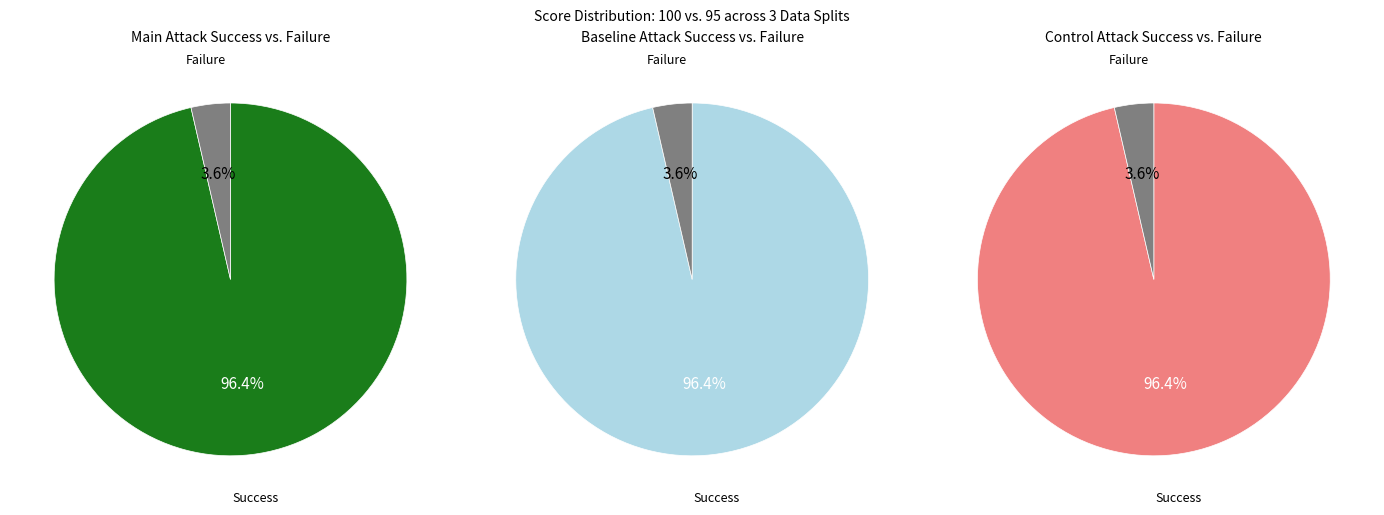

What percentage is NOT represented by score_100?

3.6%